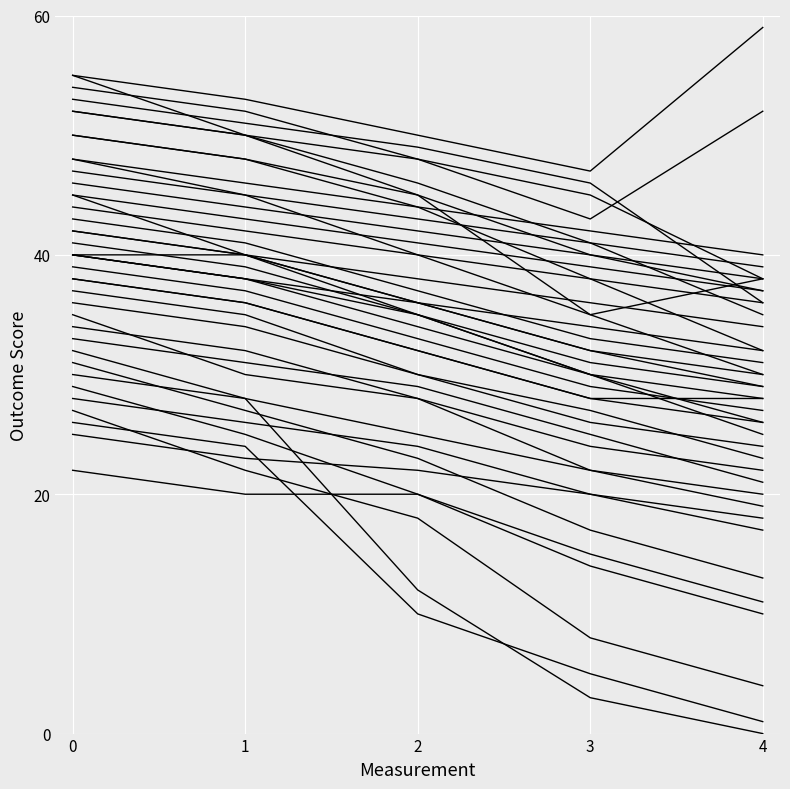

What is the value of the 铝框氧化JF383_6m point at the 3rd from the left?

46